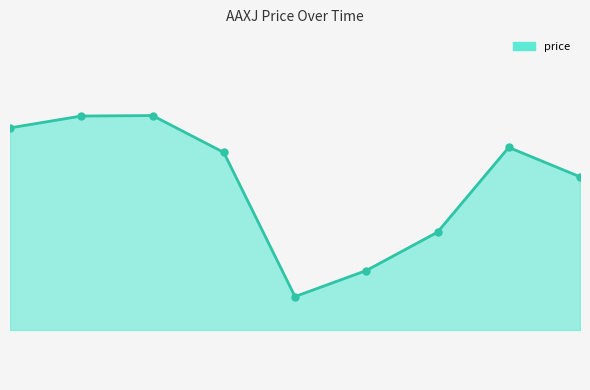

Is this an area chart (filled region under the line)?

Yes